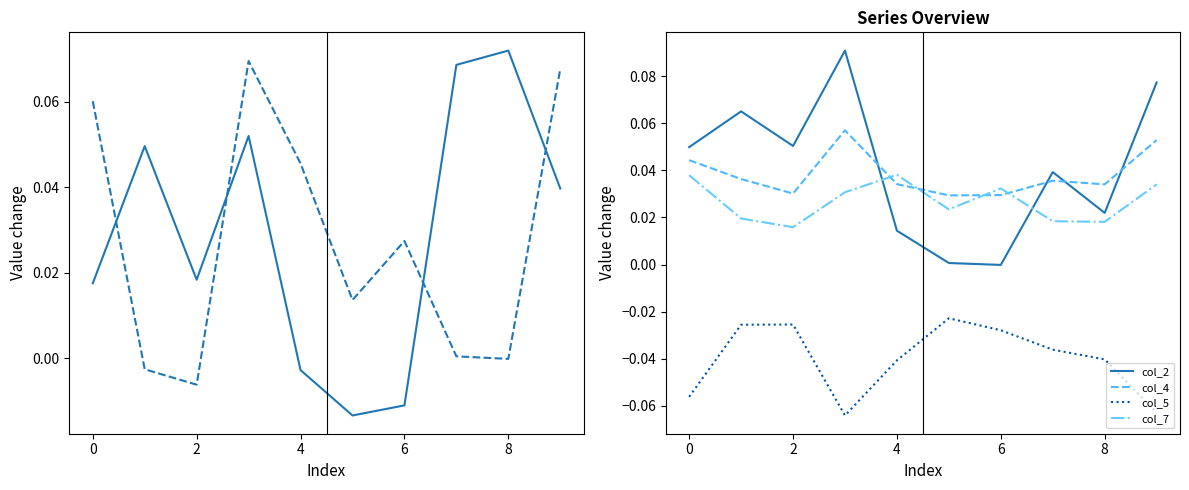

True or false: col_2 and col_4 cross at least once.

True